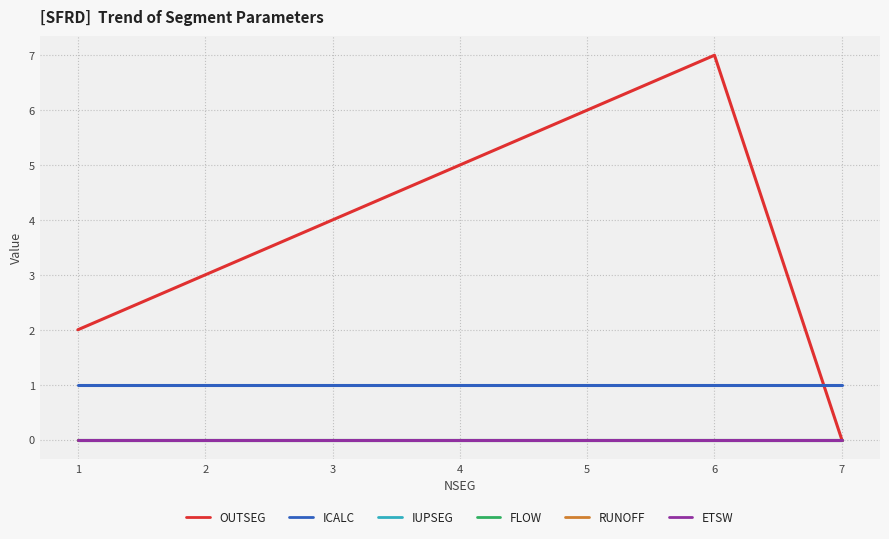

Does the chart have visible grid lines?

Yes